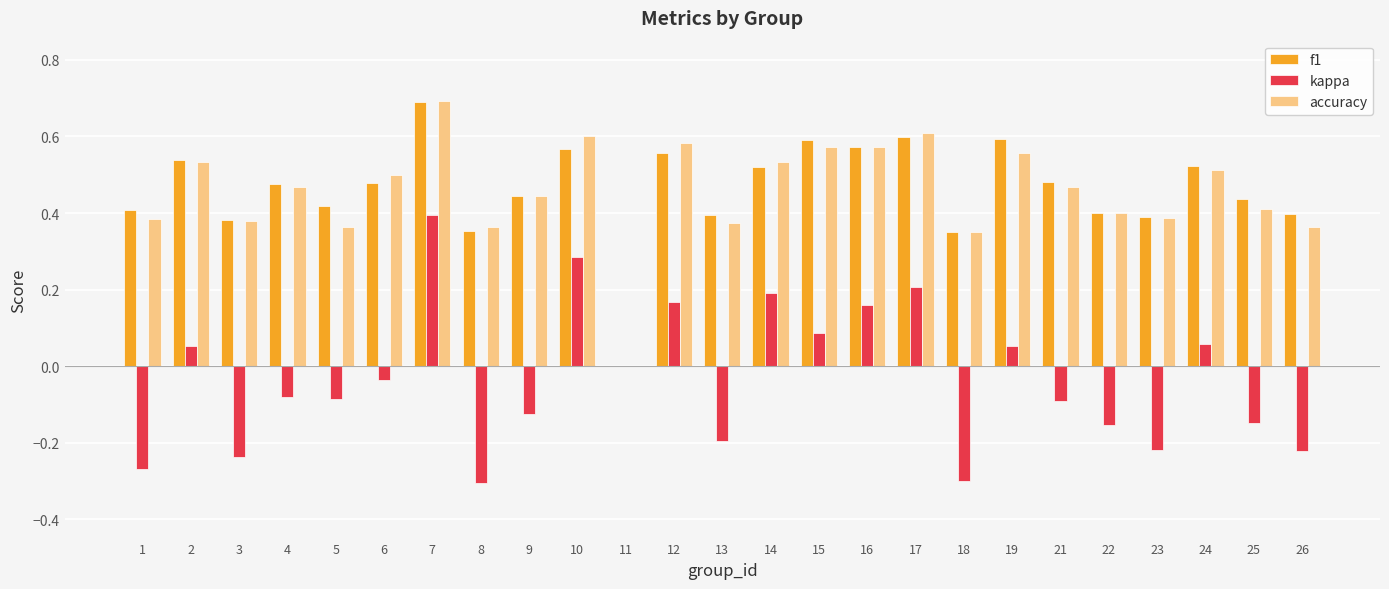

What is the sum of all f1 values?

11.6